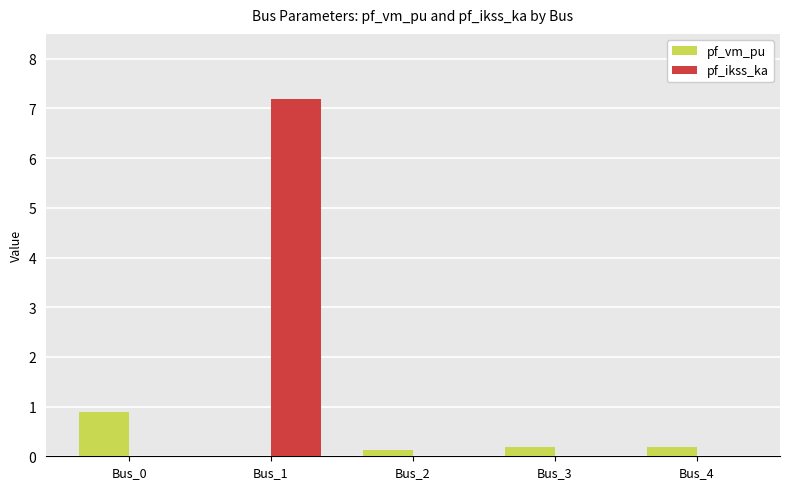

Is the value of pf_vm_pu at Bus_0 greater than the value of pf_ikss_ka at Bus_3?

Yes